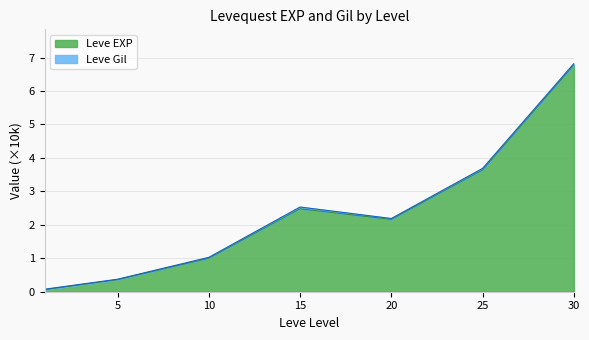

Approximately how many times larger is the value at 15 compared to 25?

0.7